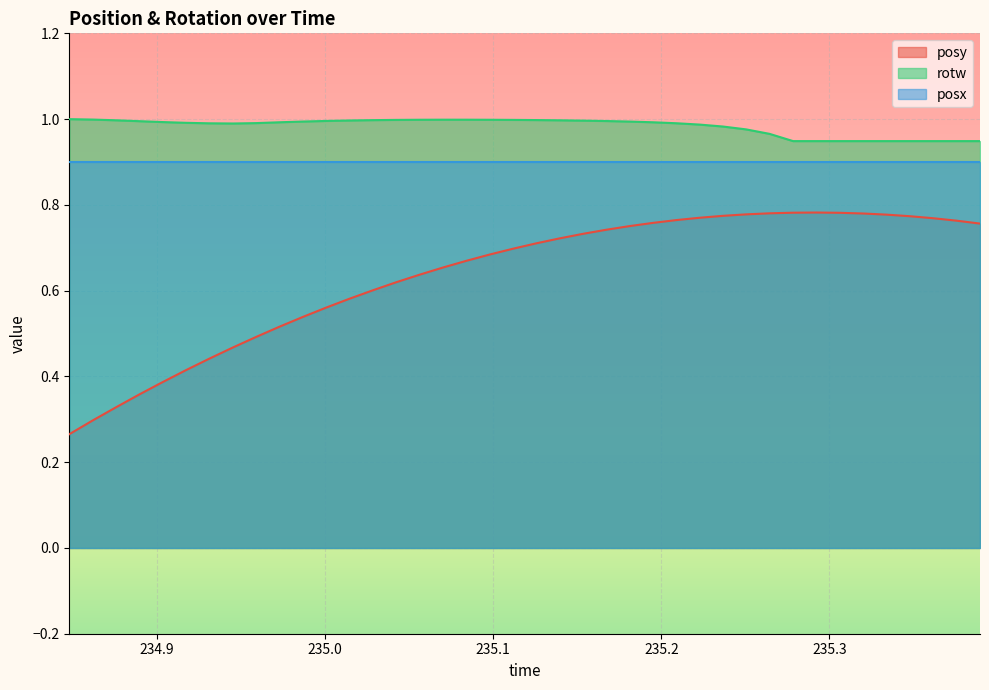

What is the maximum value for posy?

0.8